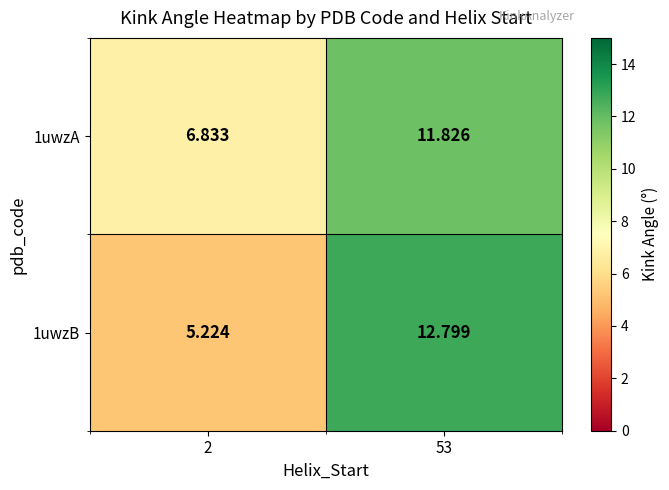

Is the value of 1uwzA at 2 greater than the value of 1uwzB at 2?

Yes